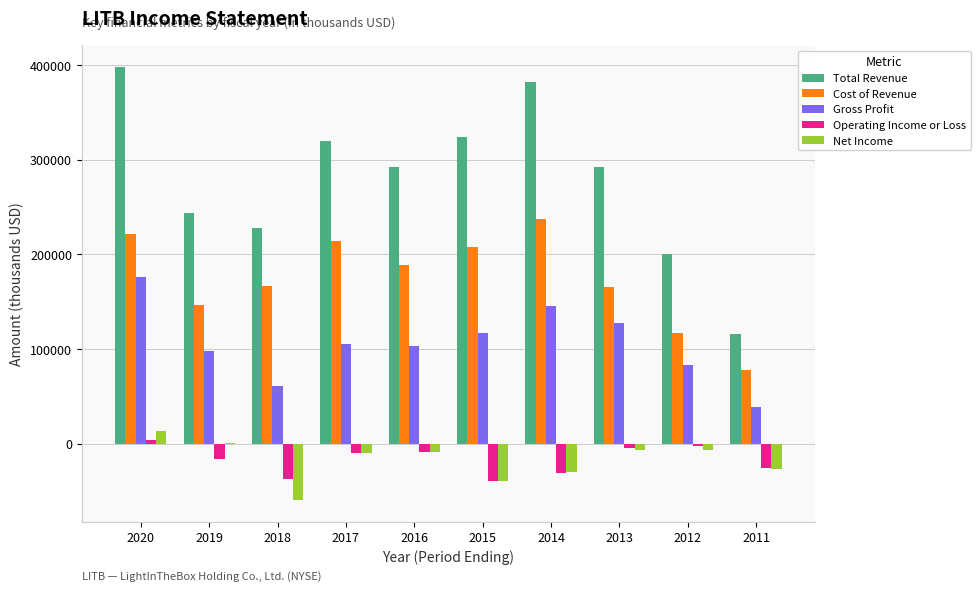

Which series has the largest total across all categories?

Total Revenue